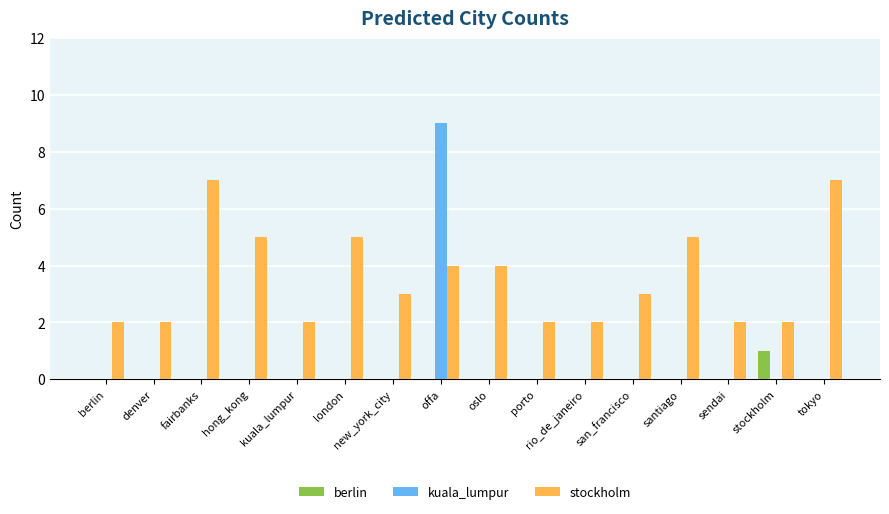

Reading left to right, what are all the values shown in this chart?

berlin: 0	0	0	0	0	0	0	0	0	0	0	0	0	0	1	0
kuala_lumpur: 0	0	0	0	0	0	0	9	0	0	0	0	0	0	0	0
stockholm: 2	2	7	5	2	5	3	4	4	2	2	3	5	2	2	7